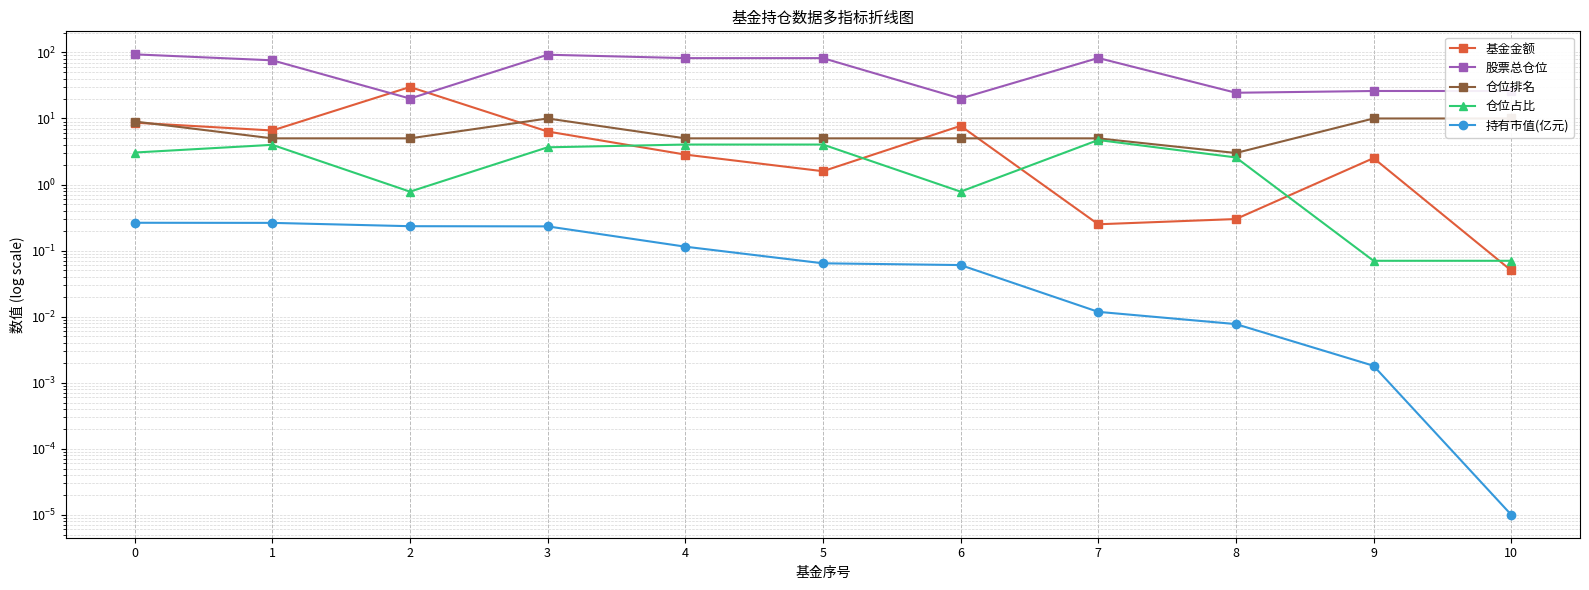

Rank the categories by 股票总仓位 value from lowest to highest.

2, 6, 8, 9, 10, 1, 4, 5, 7, 3, 0